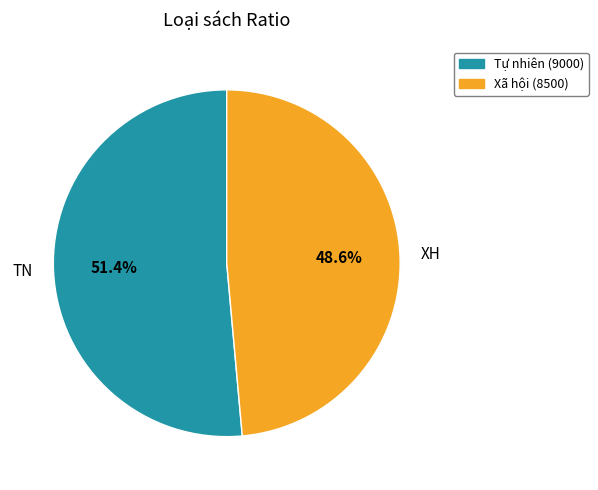

Is it true that XH is 63% of the pie?

False